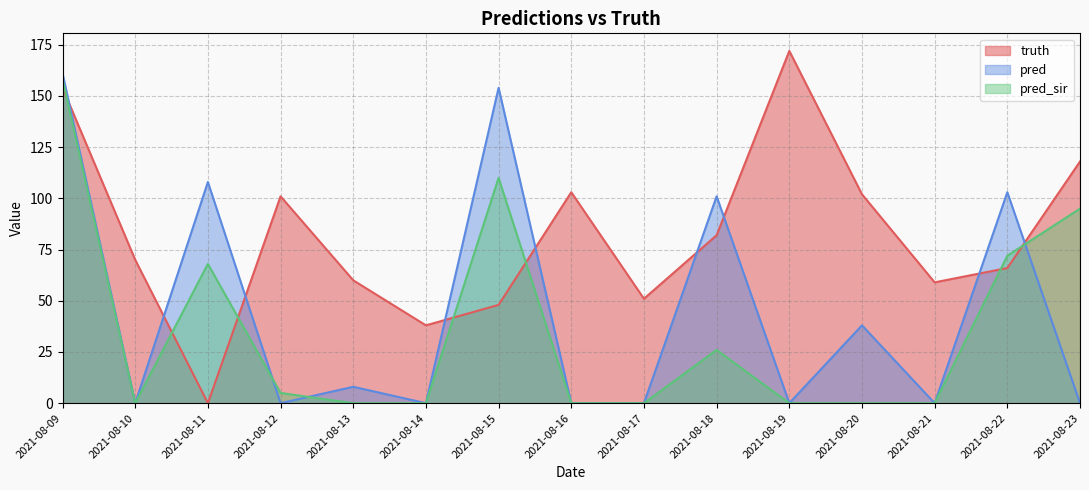

Which series has the largest range (max minus min)?

truth